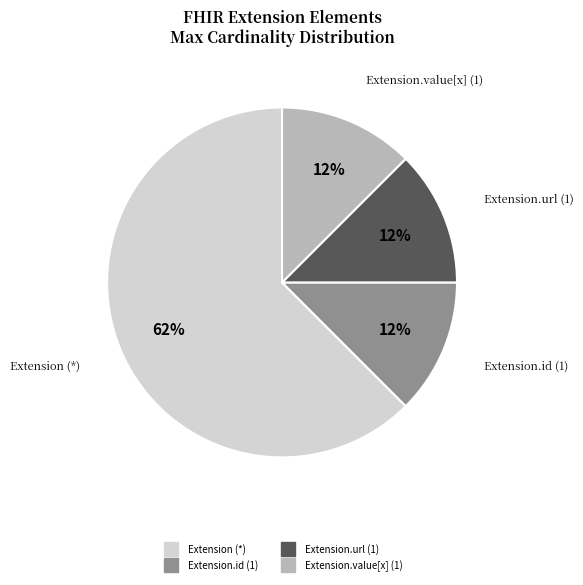

To the nearest percent, what is the average slice percentage?

25%